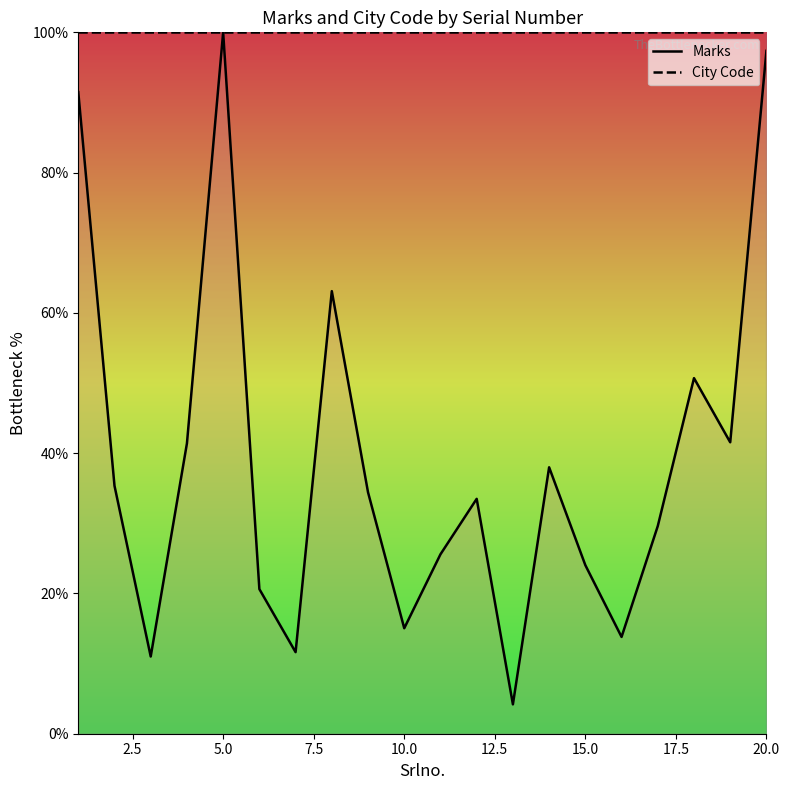

True or false: City Code and Marks intersect in this chart.

False